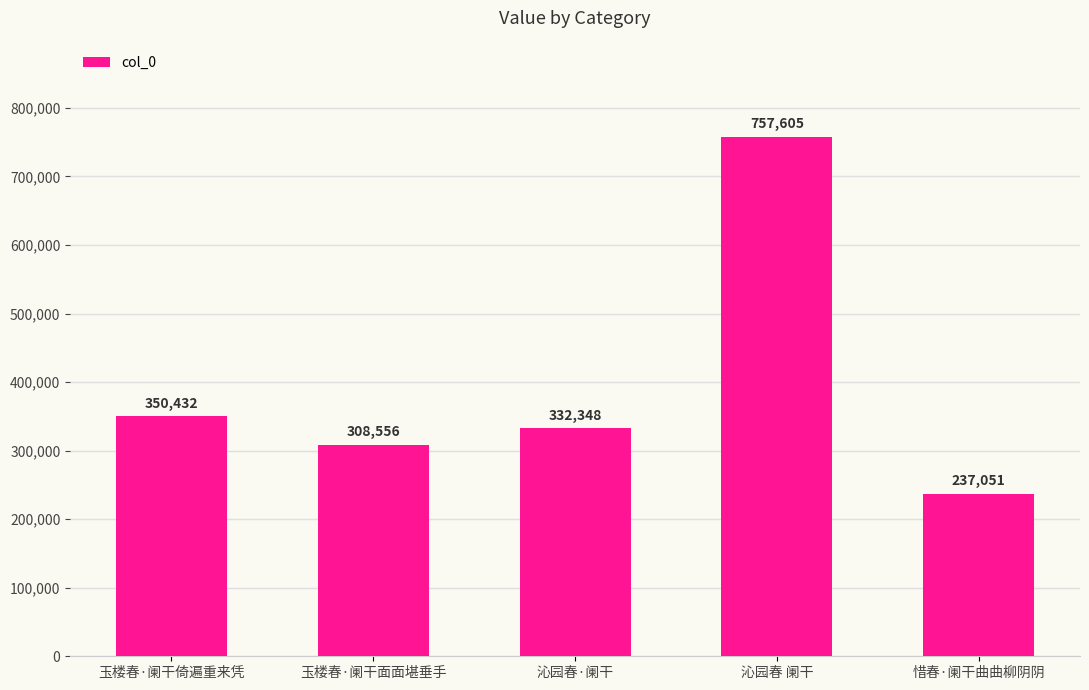

Does the chart contain stacked bars?

No